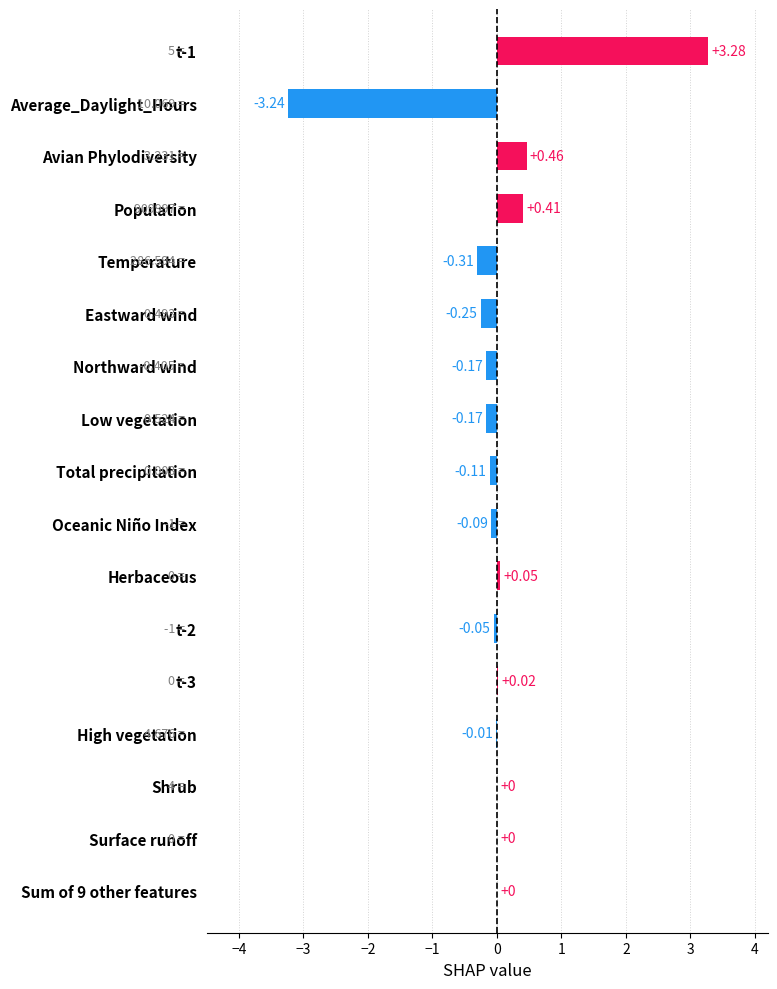

What is the change in value from t-3 to t-1?

+3.3